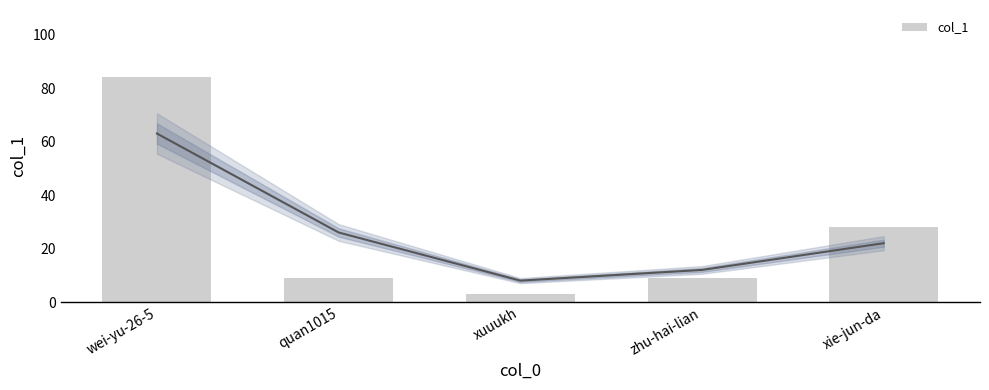

What is the label of the 1st bar from the right?

xie-jun-da